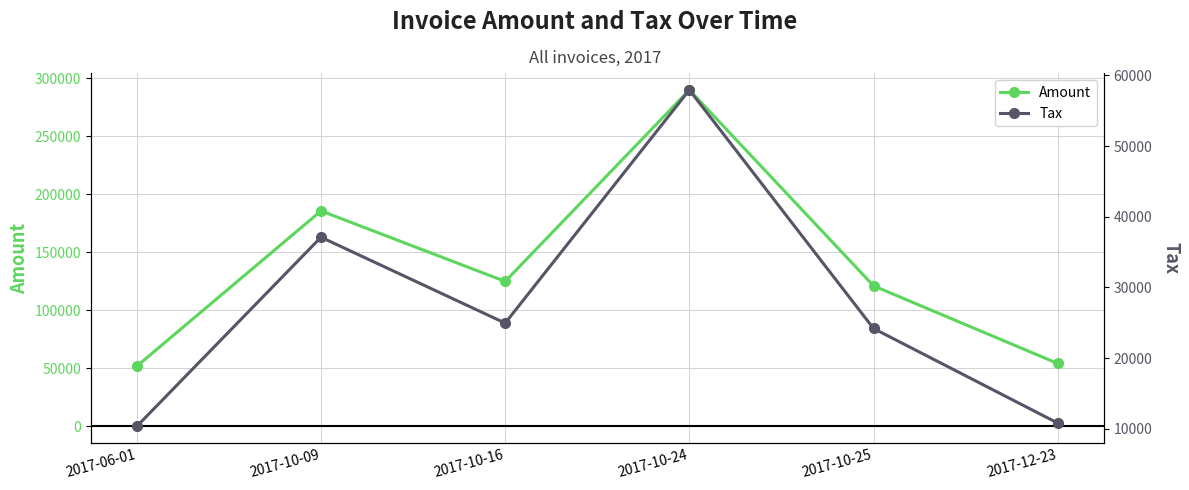

Rank the series at 2017-10-24 from lowest to highest value.

Tax, Amount